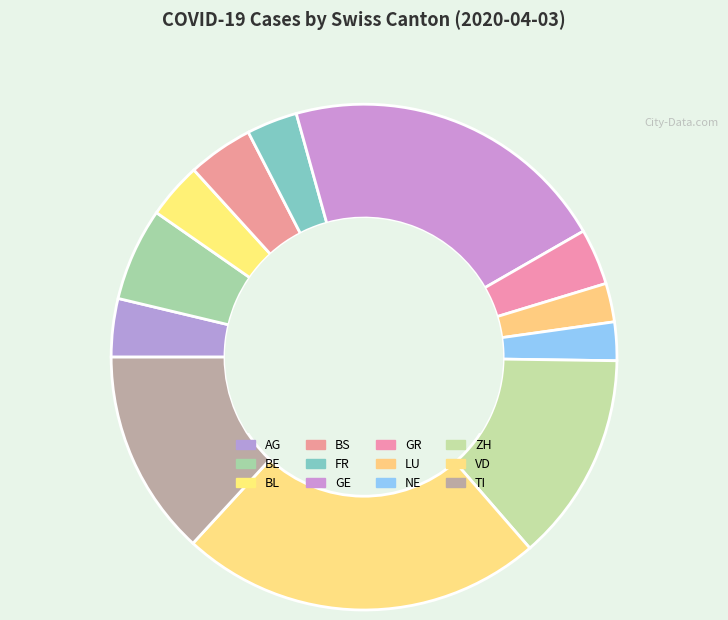

How many segments does this pie chart have?

12